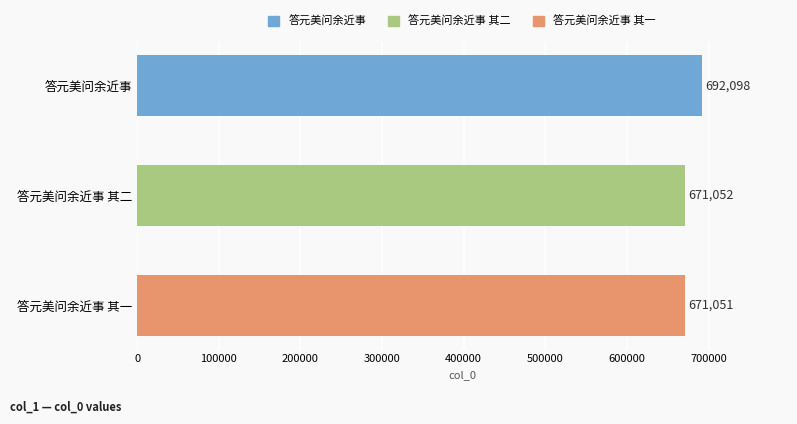

Does the chart contain stacked bars?

No